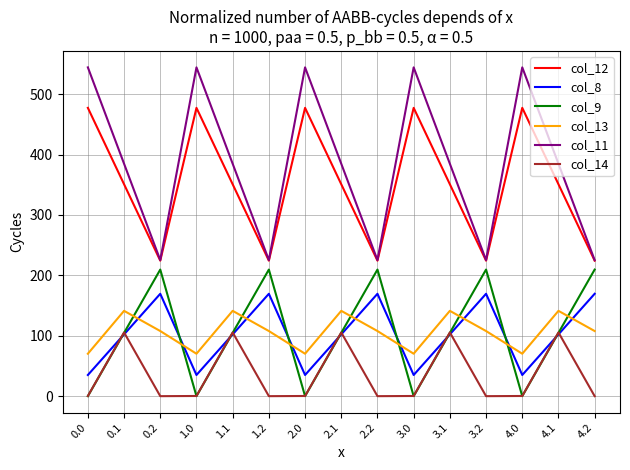

At which category does col_9 reach its first local peak?

0.2